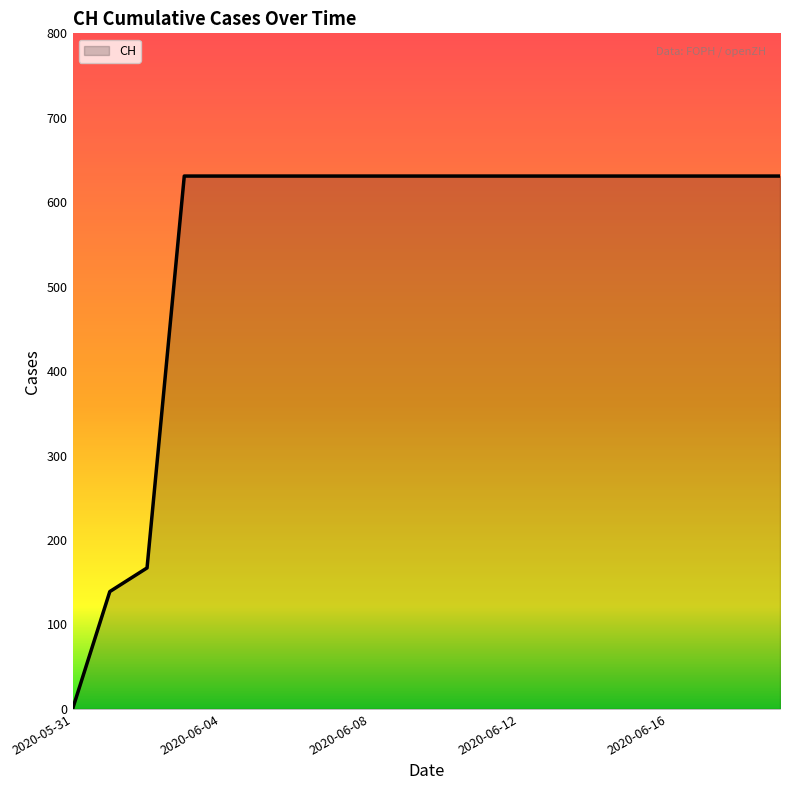

What is the difference between the maximum and minimum values?

631